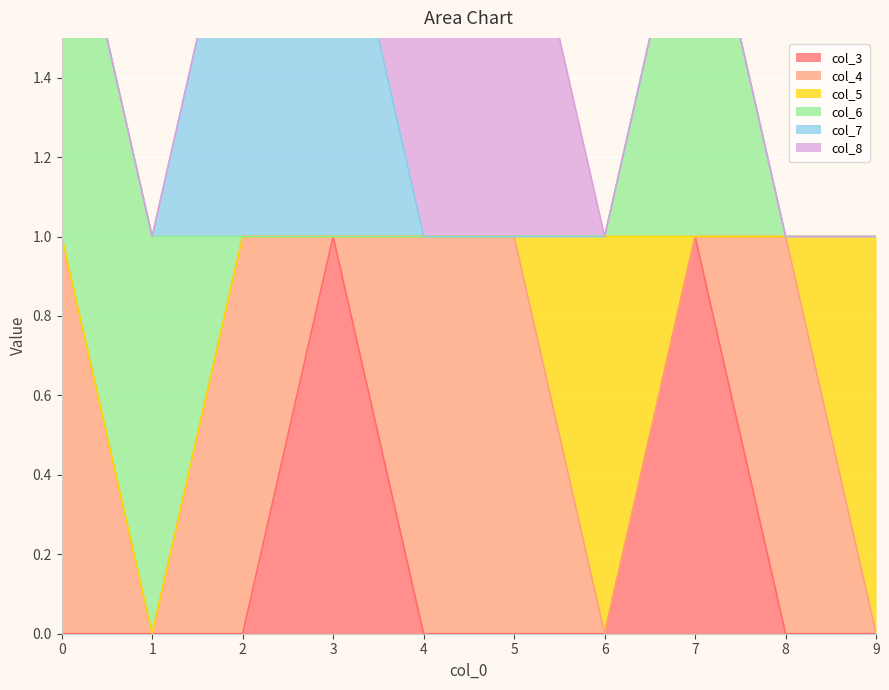

True or false: col_3 has a value of 0 at 2.

True